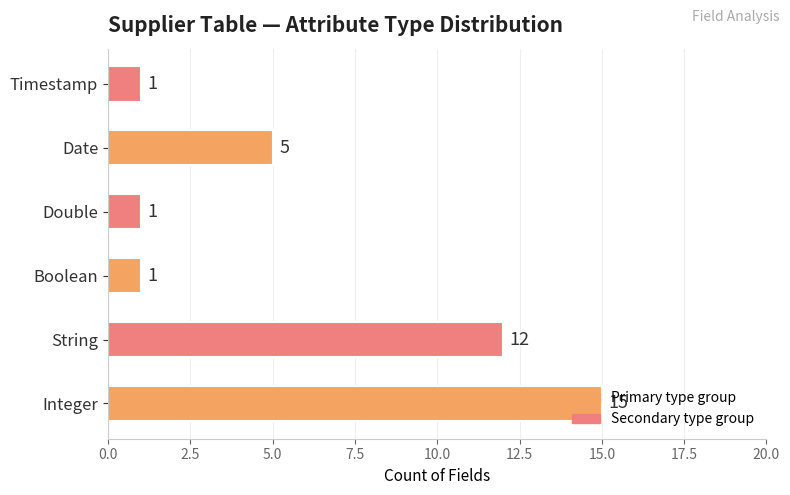

The value at String is 12. True or false?

True